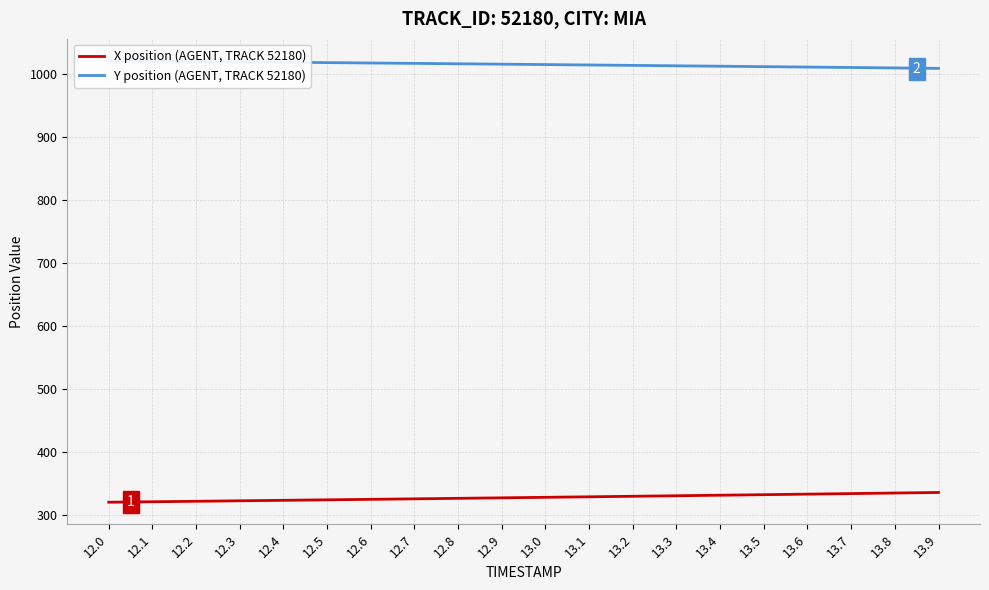

How many lines are shown in the chart?

2